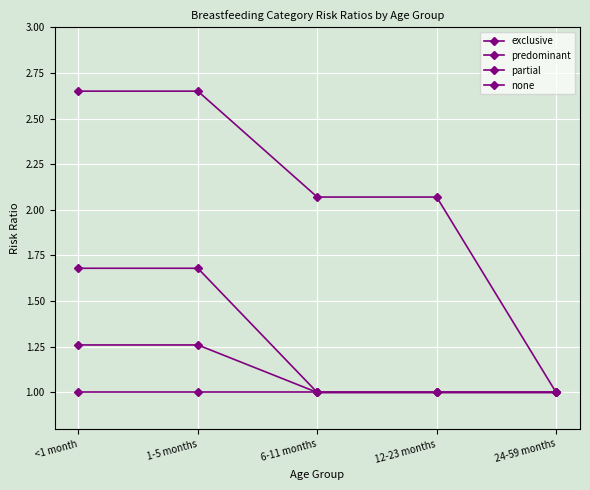

Does the chart have visible grid lines?

Yes